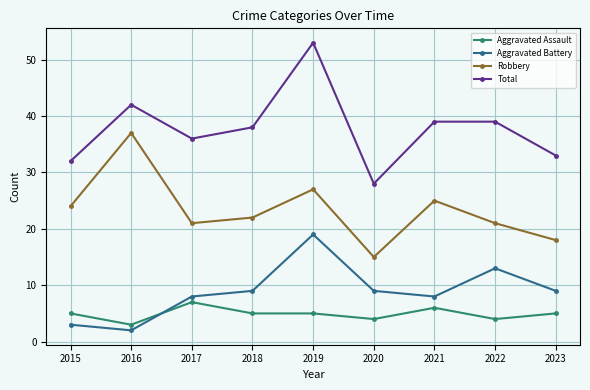

Between 2016 and 2023, which series saw the biggest shift?

Robbery